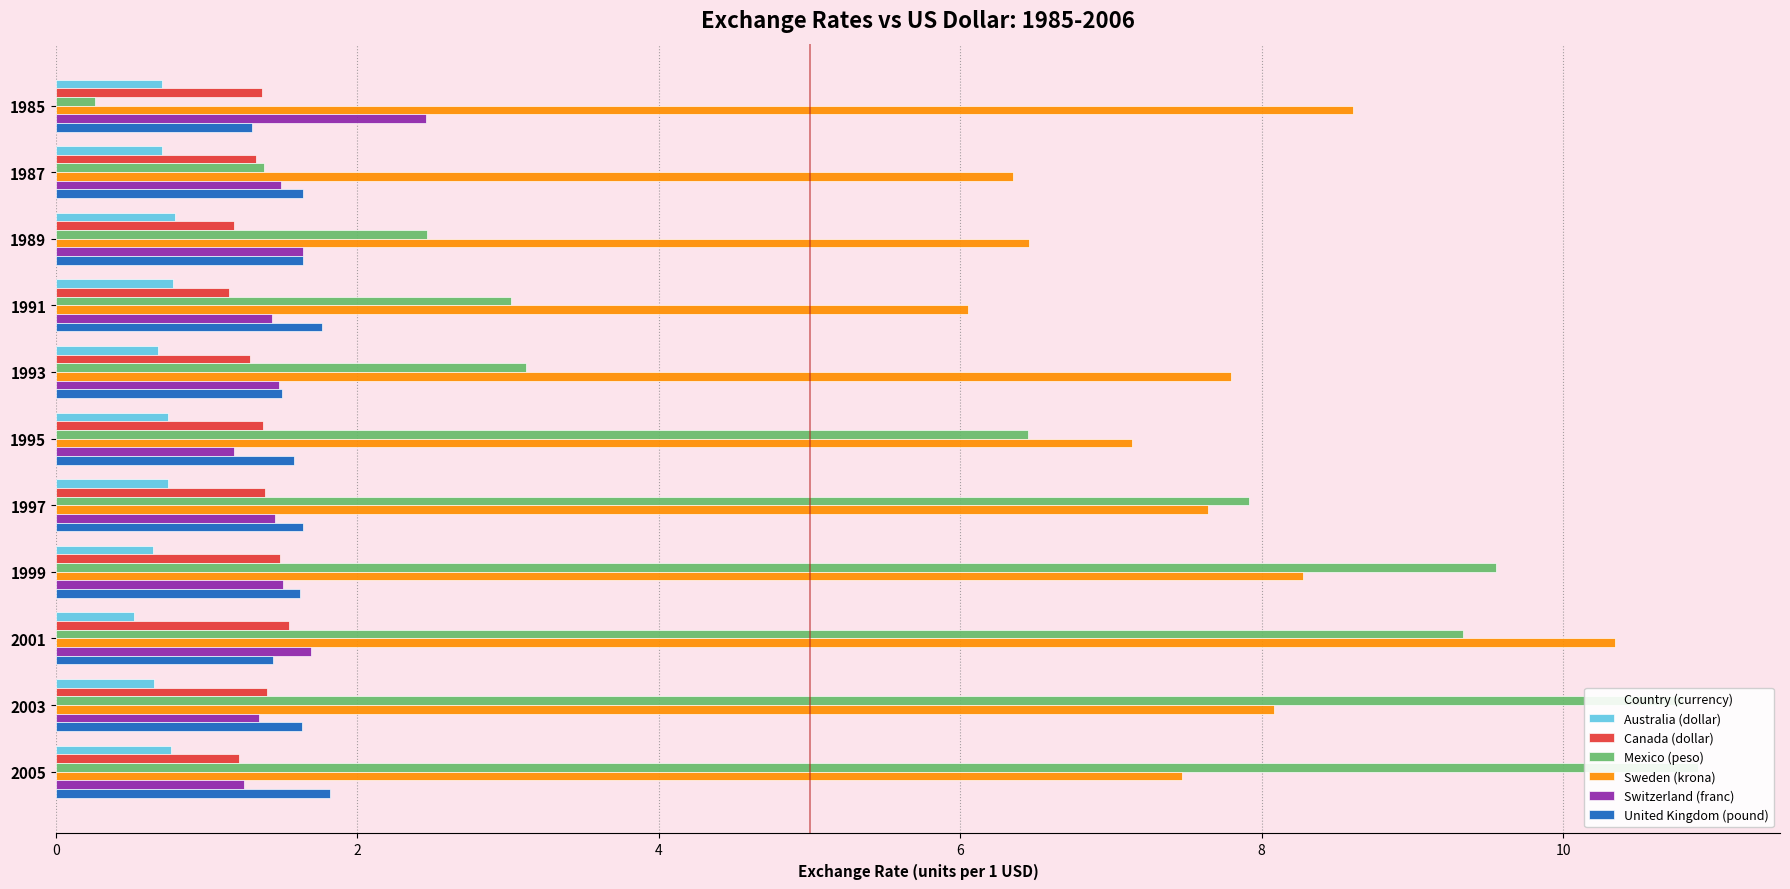

What value does the Sweden (krona) series have at 4?

6.5